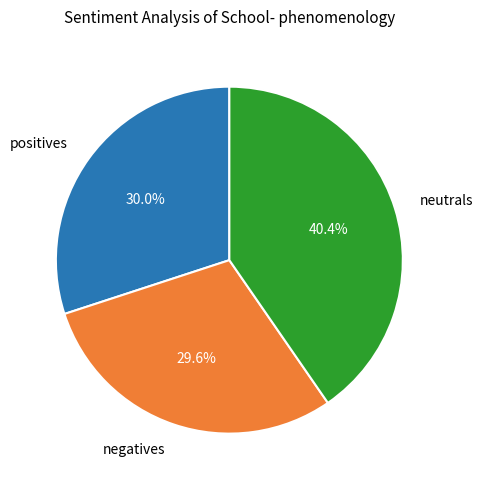

Which slice is the largest?

neutrals